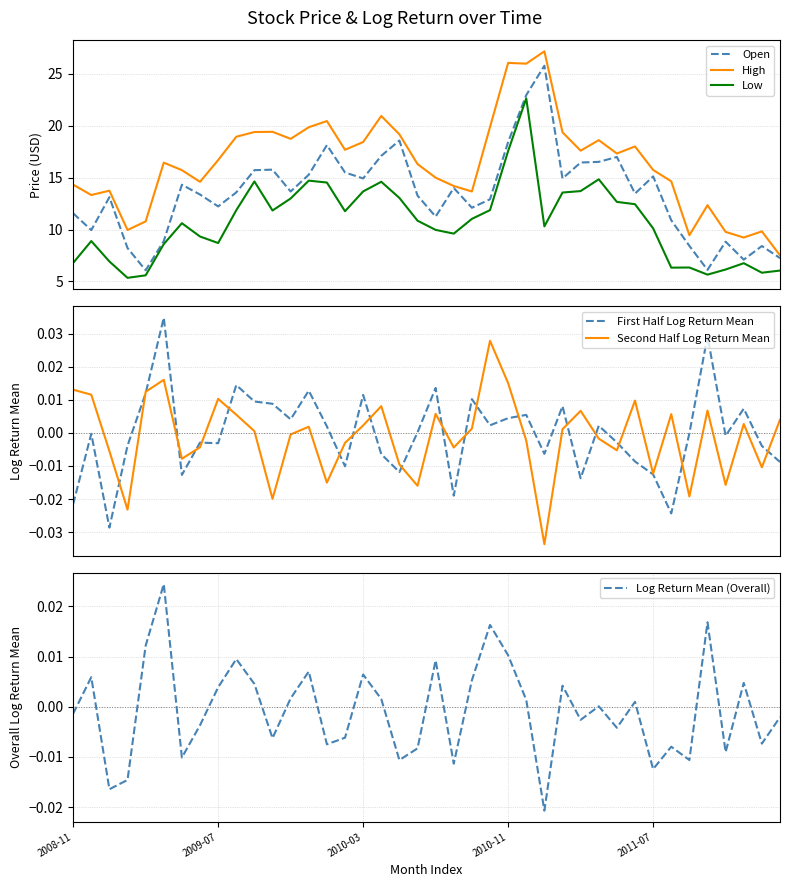

What is the sum of the Open values at 36 and 35?

14.9